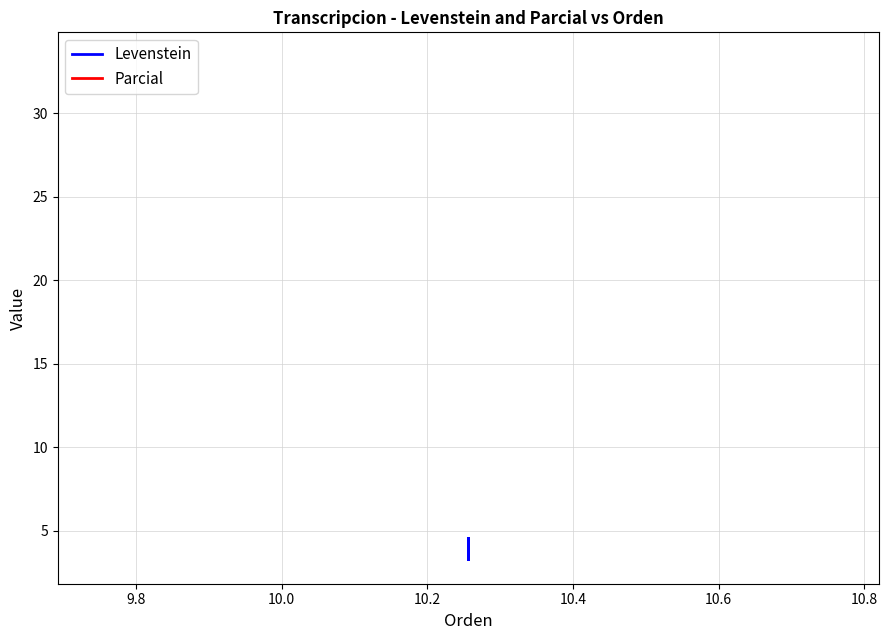

How many lines are shown in the chart?

2